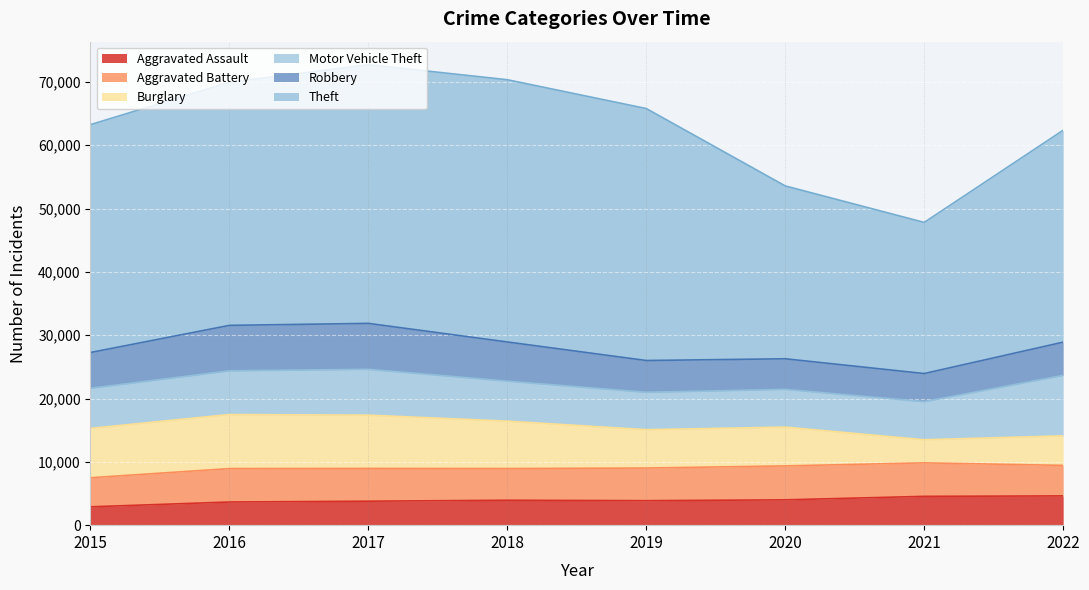

The Burglary series shows 4667 at 2022. True or false?

True